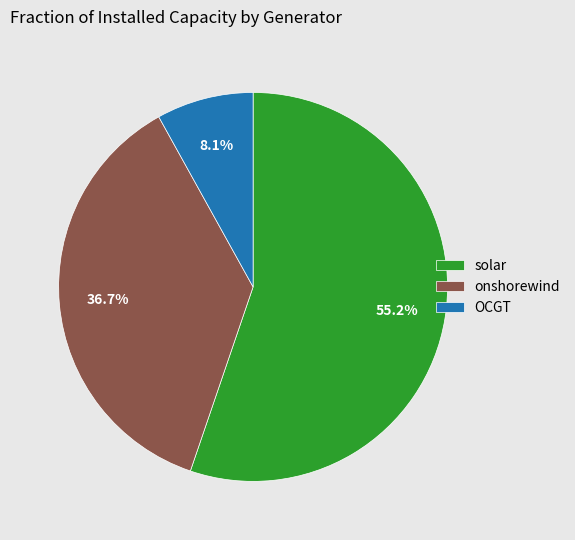

Does OCGT account for over 50% of the chart?

No